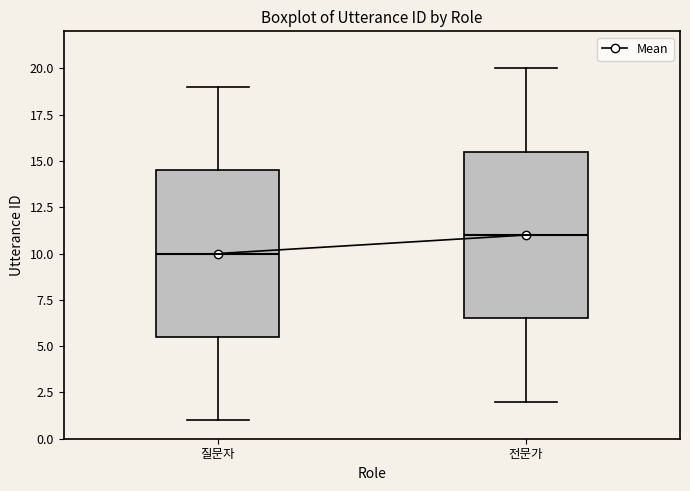

Reading left to right, read every box against the y-axis: the position of its median line, the range the box covers, and the ends of its whiskers. The values are not printed on the chart, so give them approximately, as read against the axis.

질문자: median 10.0, box 5.5 to 14.5, whiskers 1.0 to 19.0
전문가: median 11.0, box 6.5 to 15.5, whiskers 2.0 to 20.0